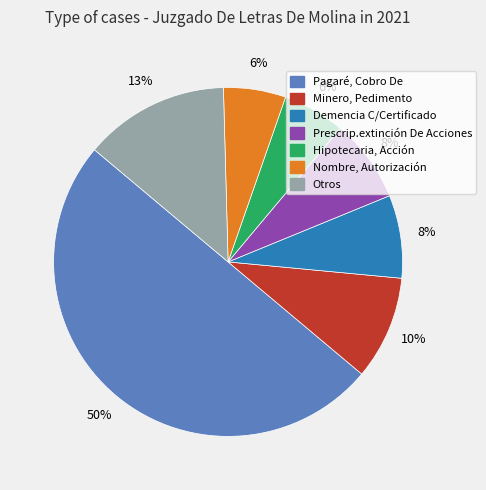

Which slice is the largest?

Pagaré, Cobro De